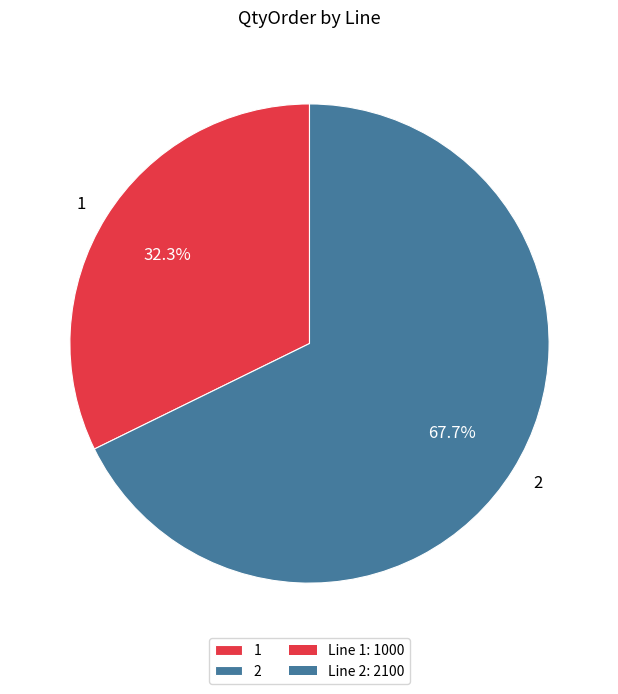

Which has a higher value, 1 or 2?

2